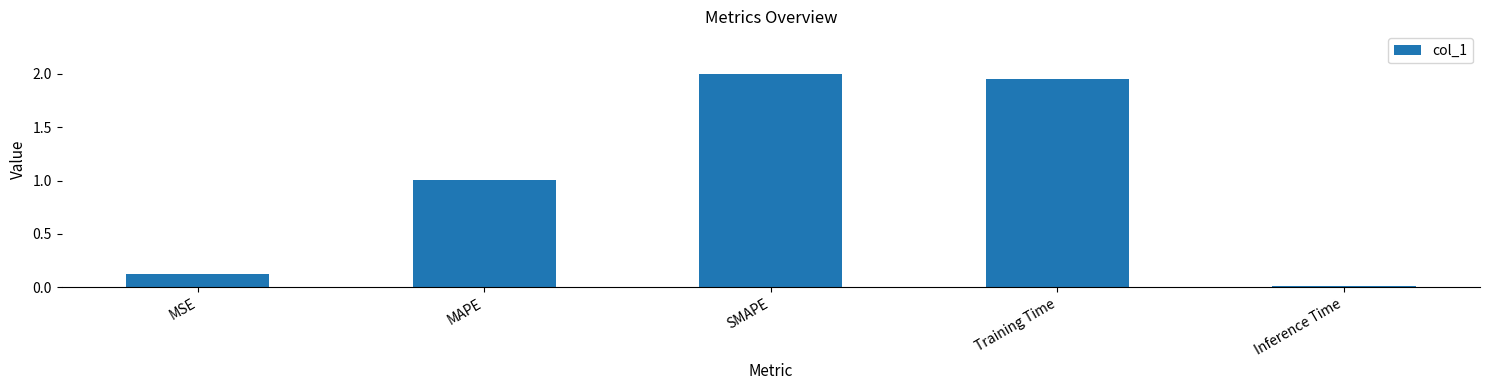

Rank the categories by value from lowest to highest.

Inference Time, MSE, MAPE, Training Time, SMAPE